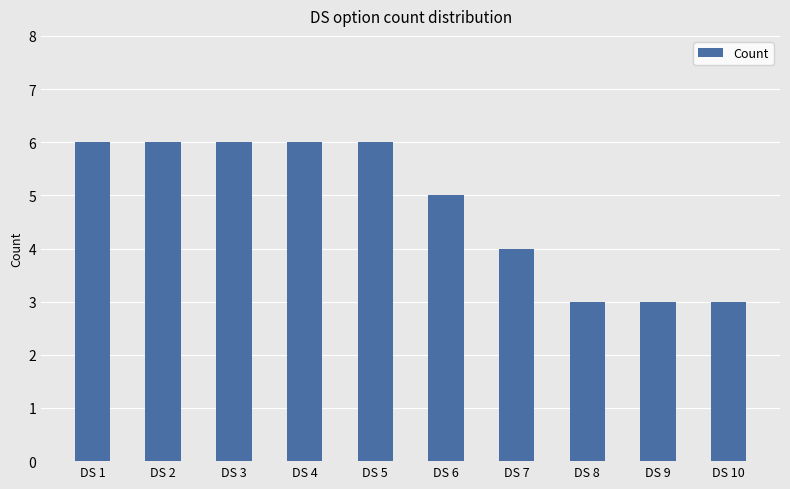

What is the value of the 2nd bar from the left?

6